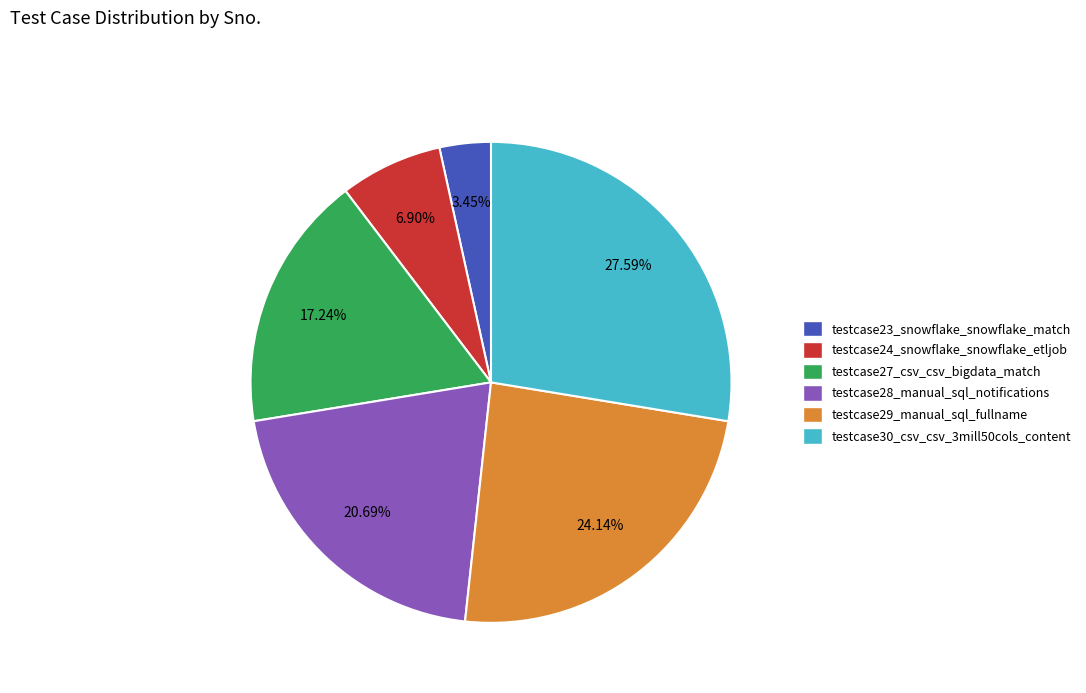

Does any single category account for the majority?

No